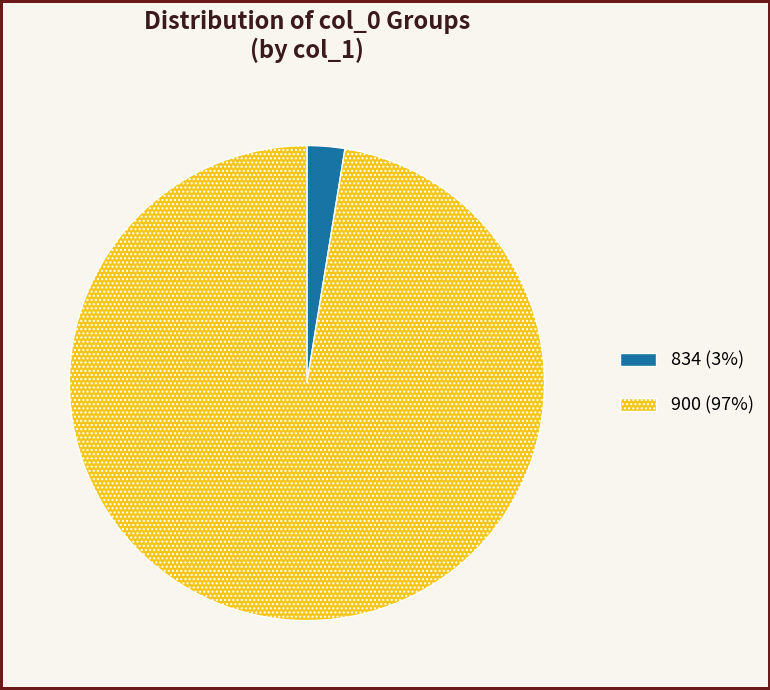

What is the largest slice in the pie chart?

900